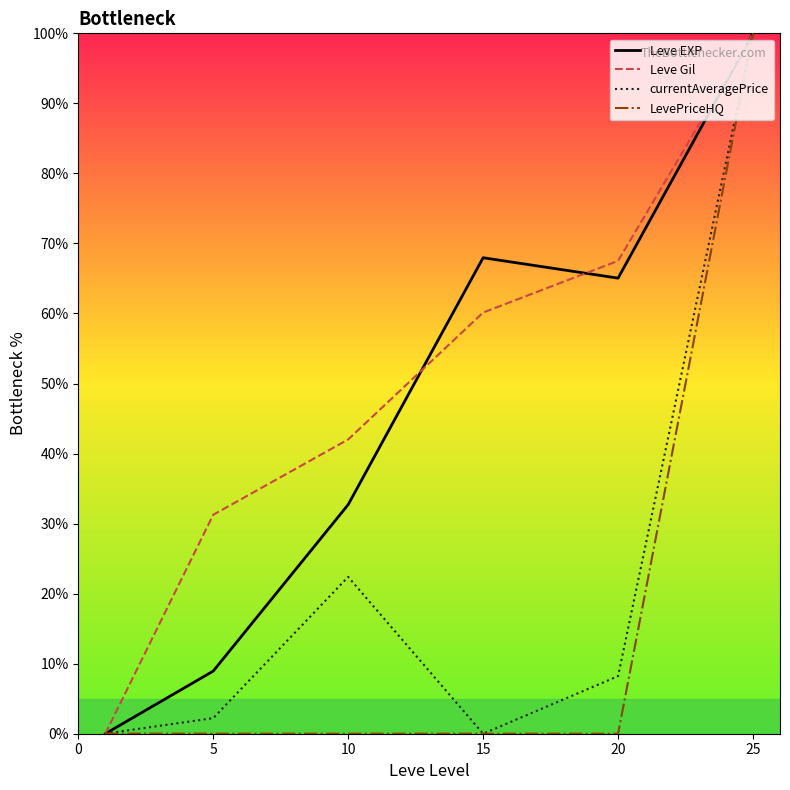

What is the greatest value displayed?

100.0